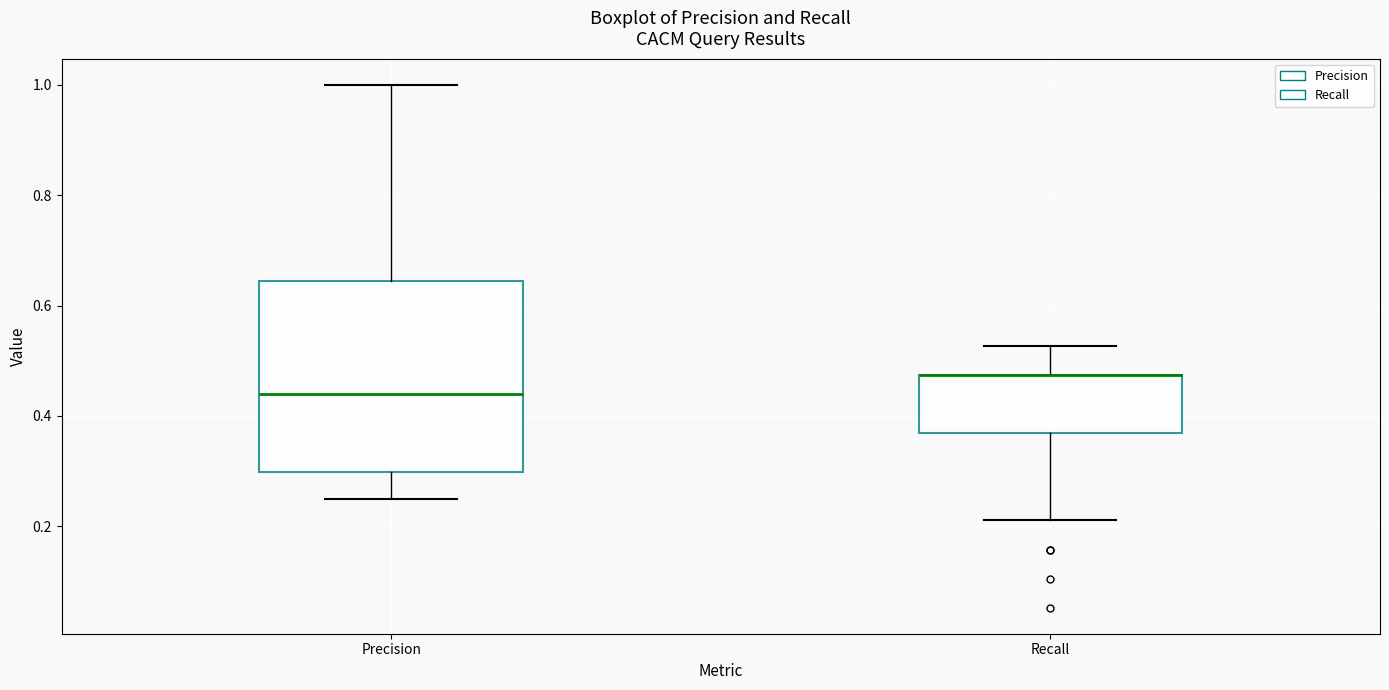

Reading left to right, transcribe this box plot: for each box, give where its median line is, the range the box spans, and where its two whiskers end, as read against the y-axis. The values are not printed on the chart, so give them approximately, as read against the axis.

Precision: median 0.44, box 0.30 to 0.64, whiskers 0.26 to 1.00
Recall: median 0.48 (drawn on the box's upper edge), box 0.36 to 0.48, whiskers 0.22 to 0.52